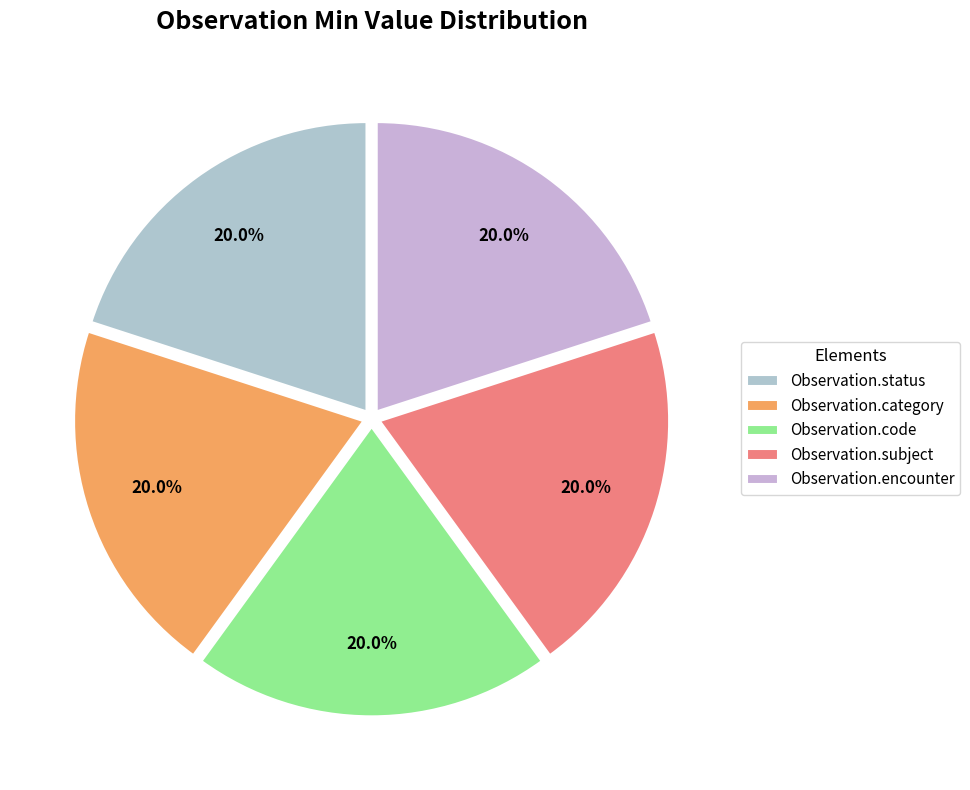

How many slices are in this pie chart?

5